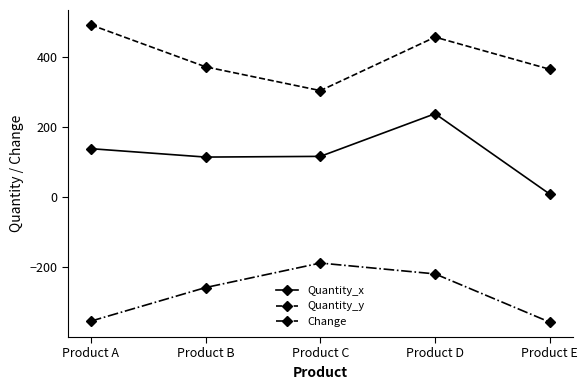

True or false: Quantity_x and Change cross at least once.

False